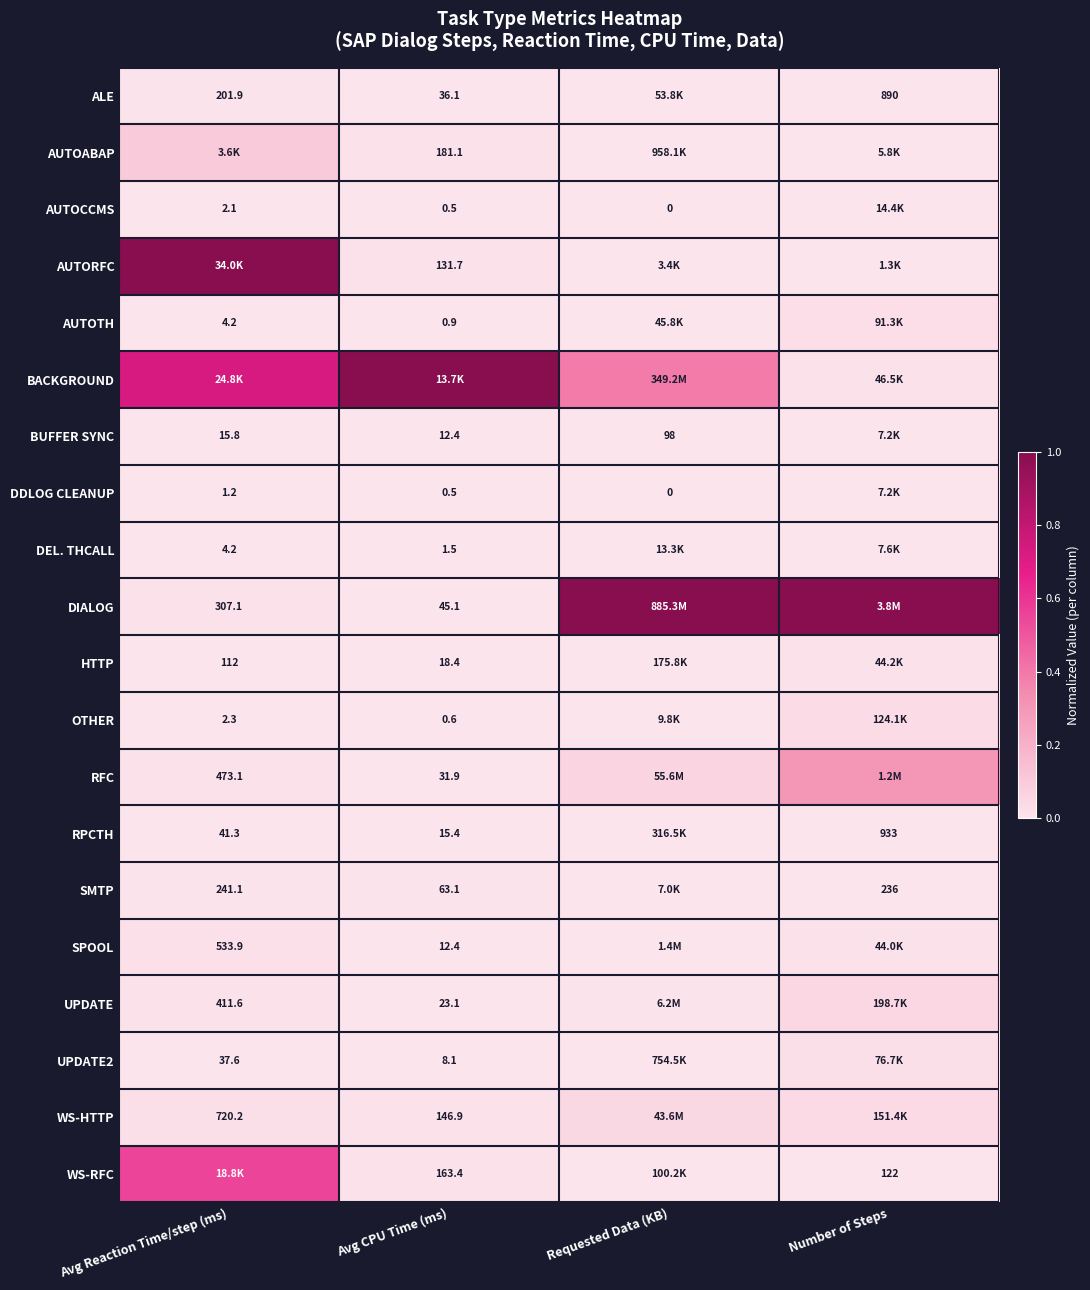

Is the value of UPDATE at Avg CPU Time (ms) greater than the value of SMTP at Avg CPU Time (ms)?

No